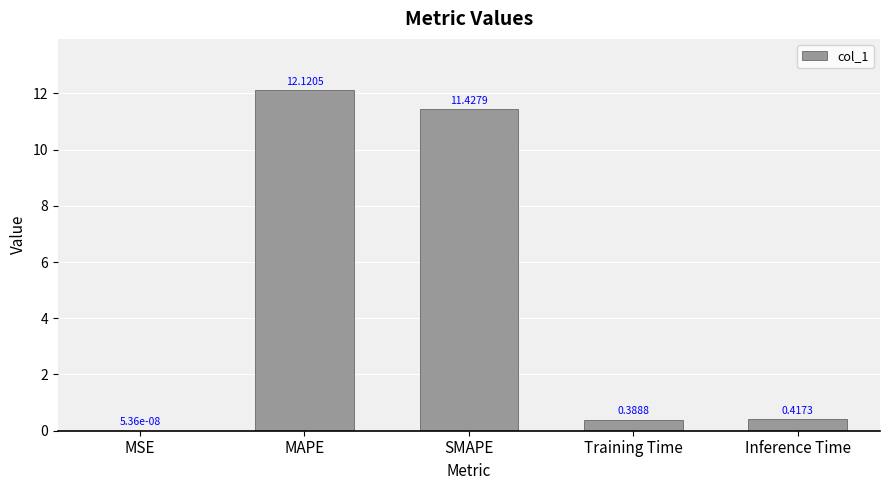

Which category has the highest value across all series?

MAPE